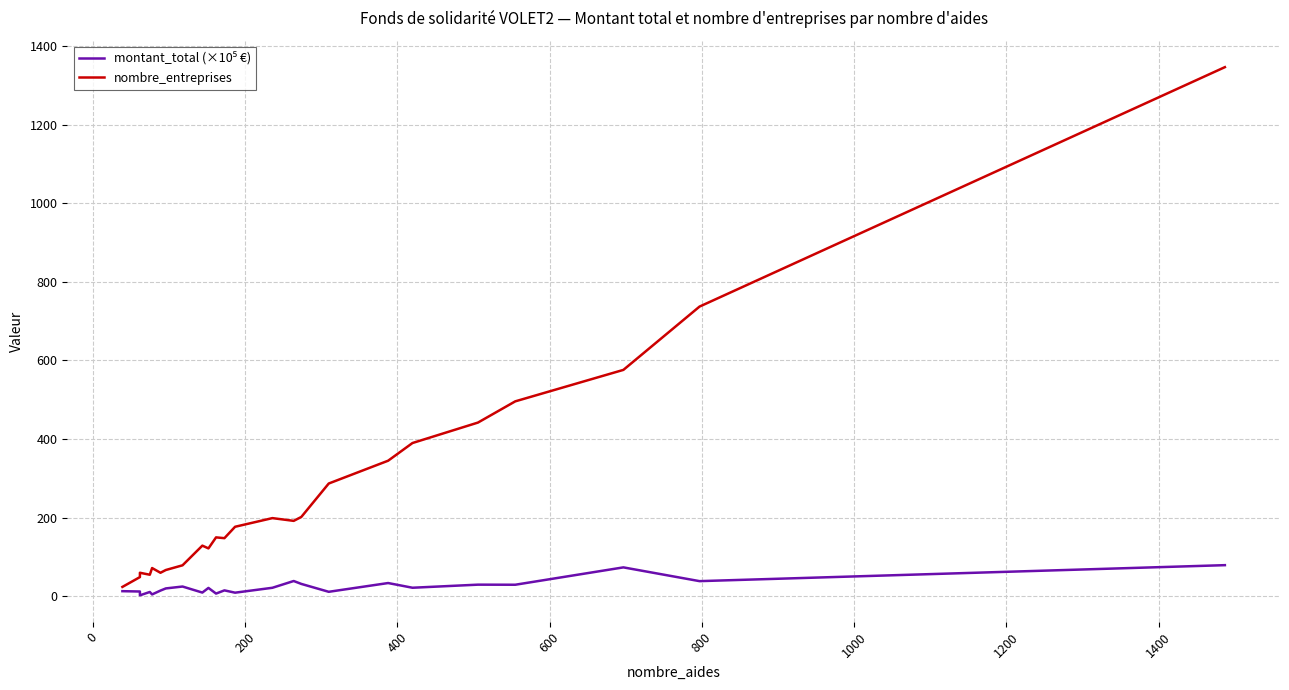

What is the difference between the second highest and minimum values in the nombre_entreprises series?

713.0